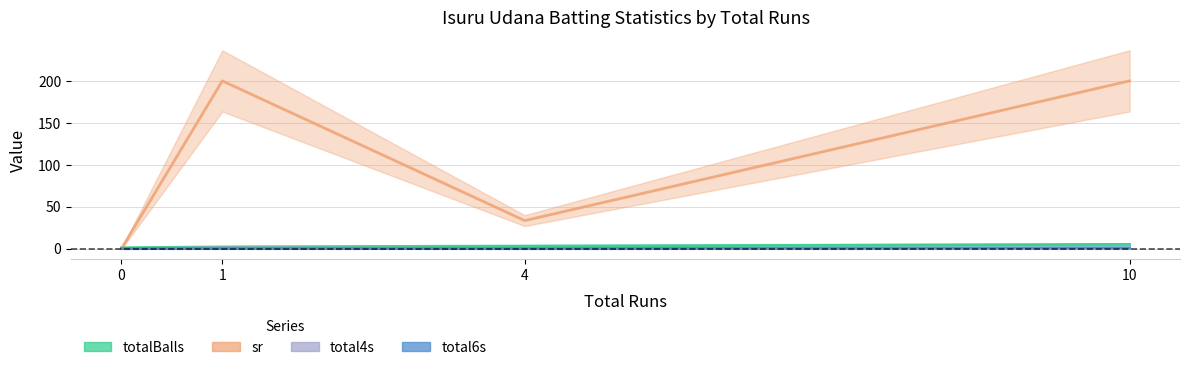

At how many categories does at least one series exceed 61?

2